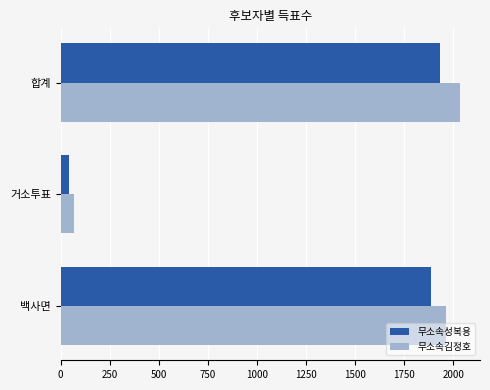

Which series changed the most between 거소투표 and 백사면?

무소속김정호